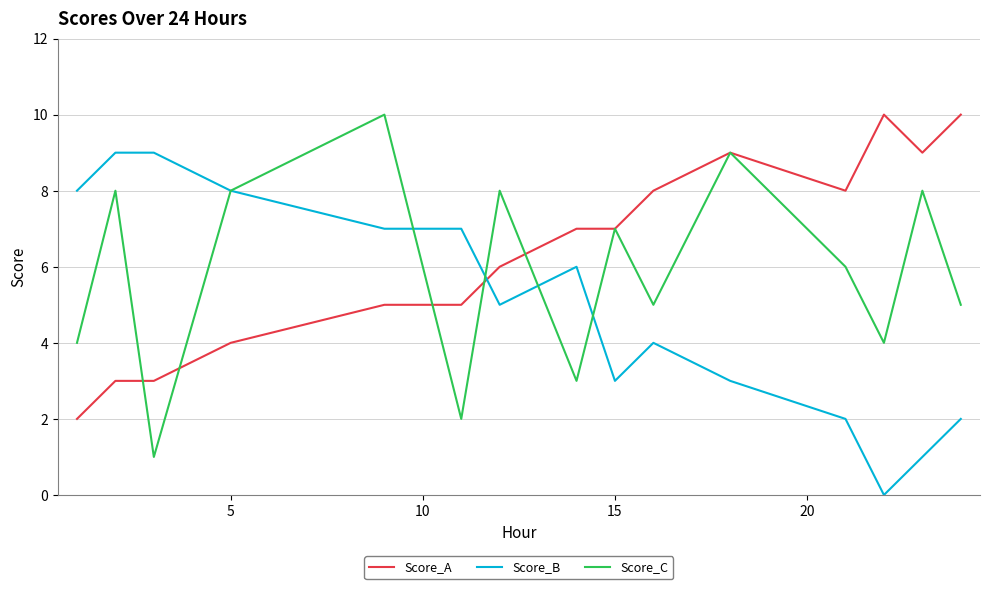

What is the maximum value for Score_A?

10